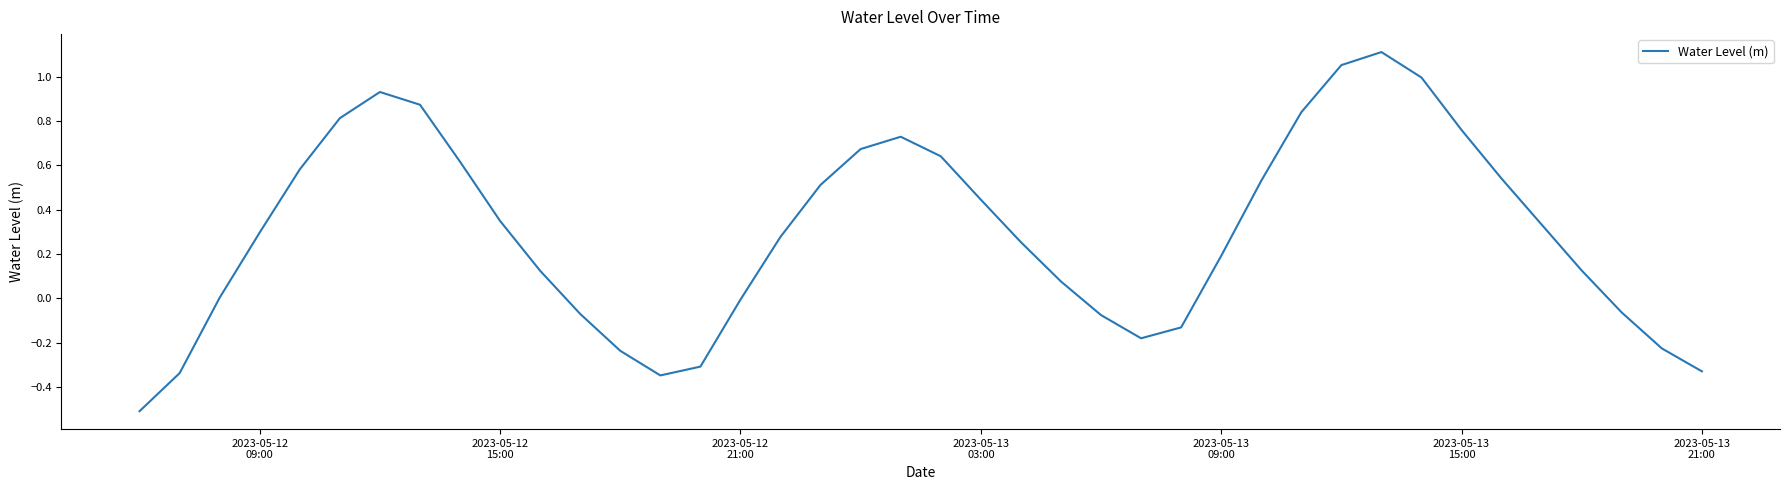

Does the chart display data point markers on the line(s)?

No